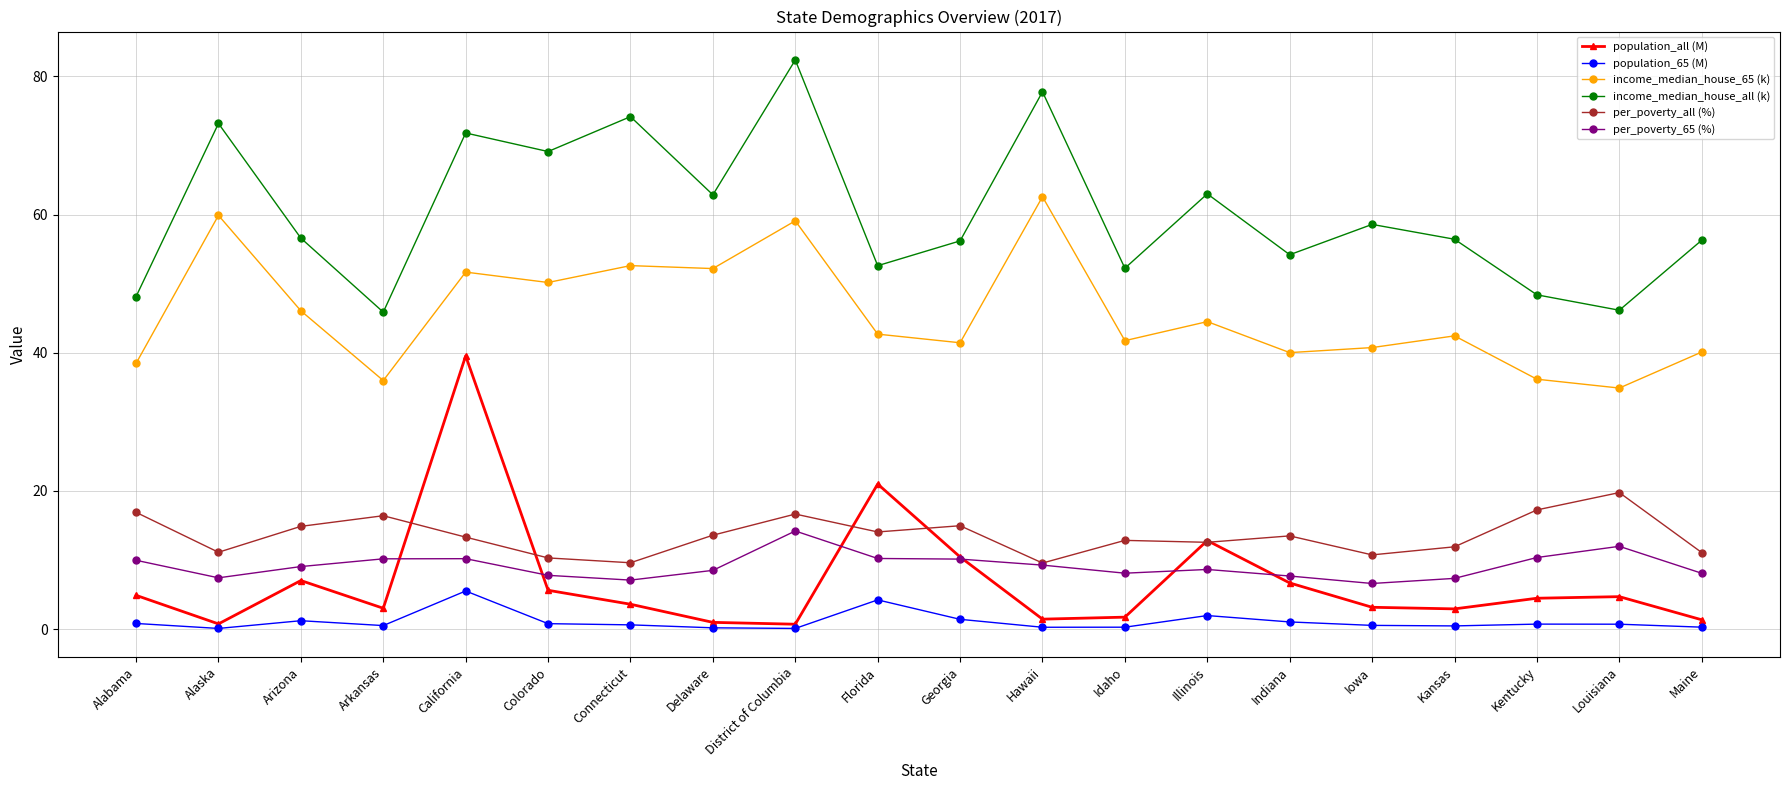

What is the approximate value of income_median_house_65 (k) at Illinois?

44.5